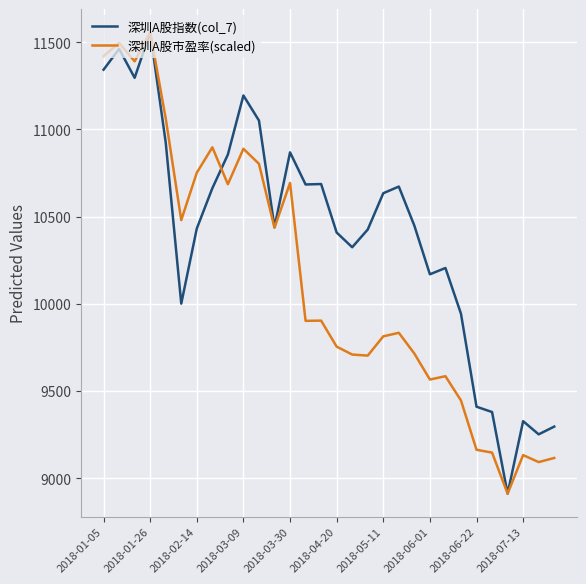

What is the smallest value displayed?

8911.3